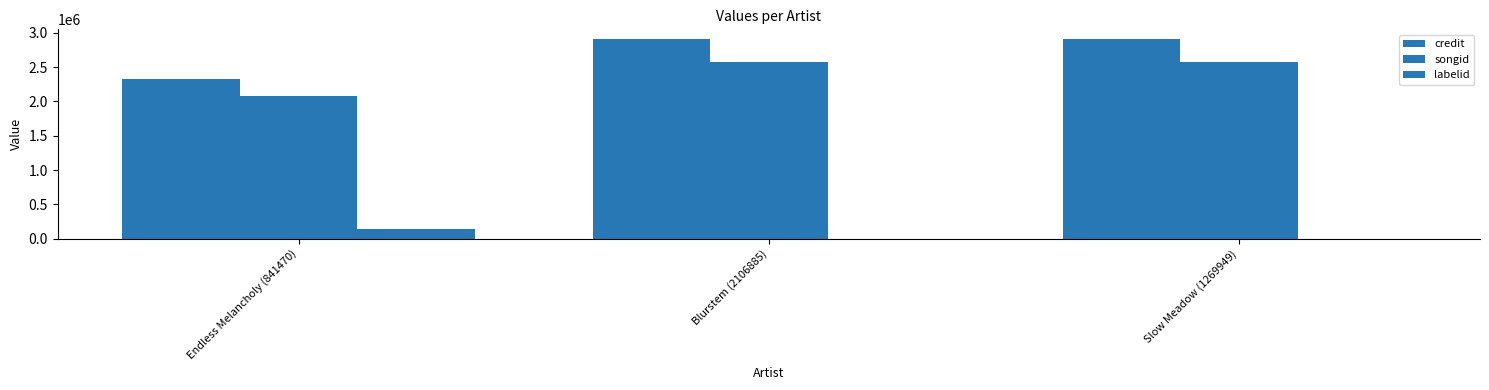

Count the number of data series in this chart.

3